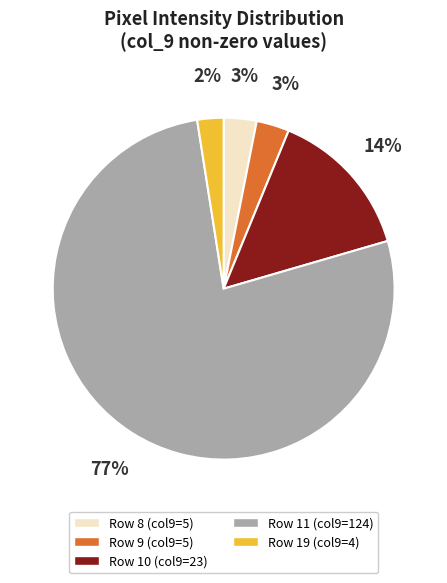

The Row 10 (col9=23) slice represents 26% of the pie. True or false?

False